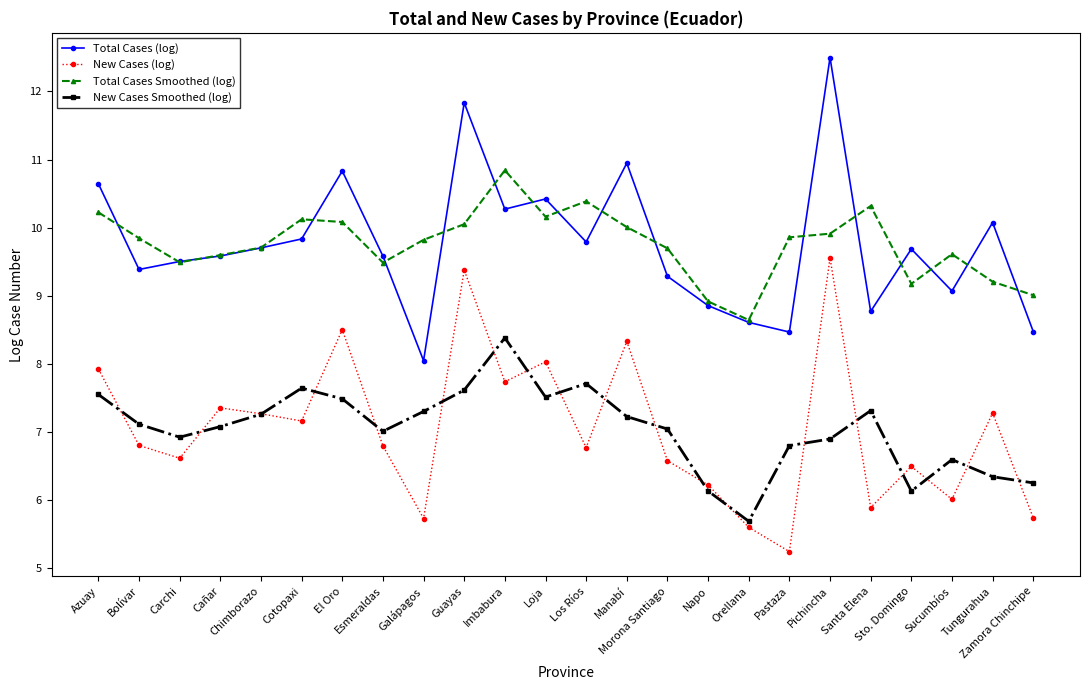

Which category has the lowest value in the Total Cases (log) series?

Galápagos